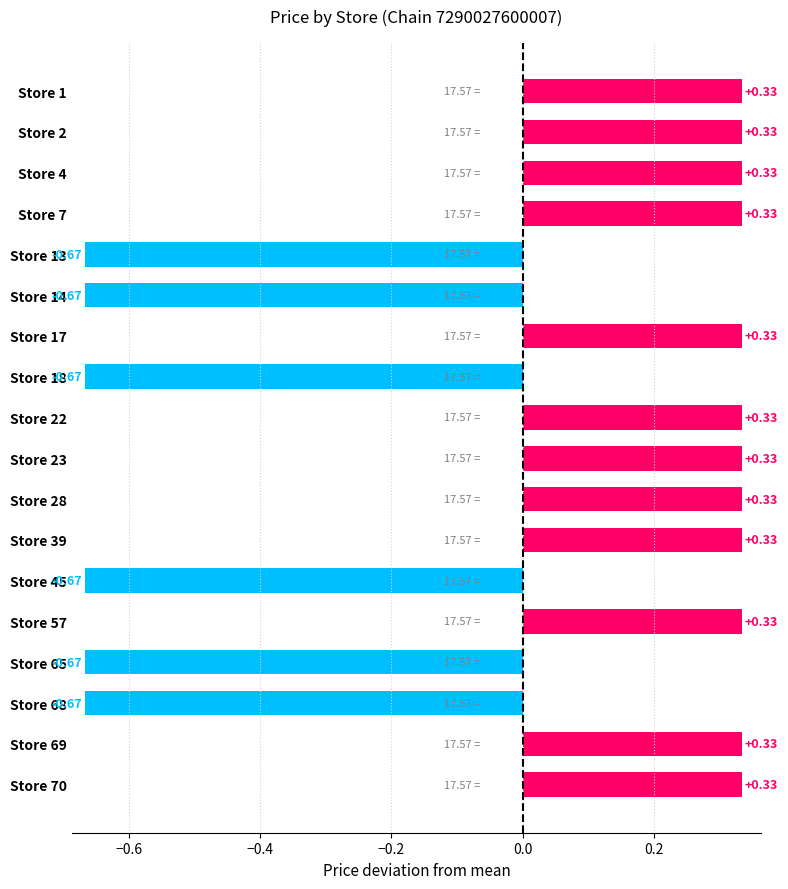

What is the sum of the values at Store 18 and Store 45?

-1.3